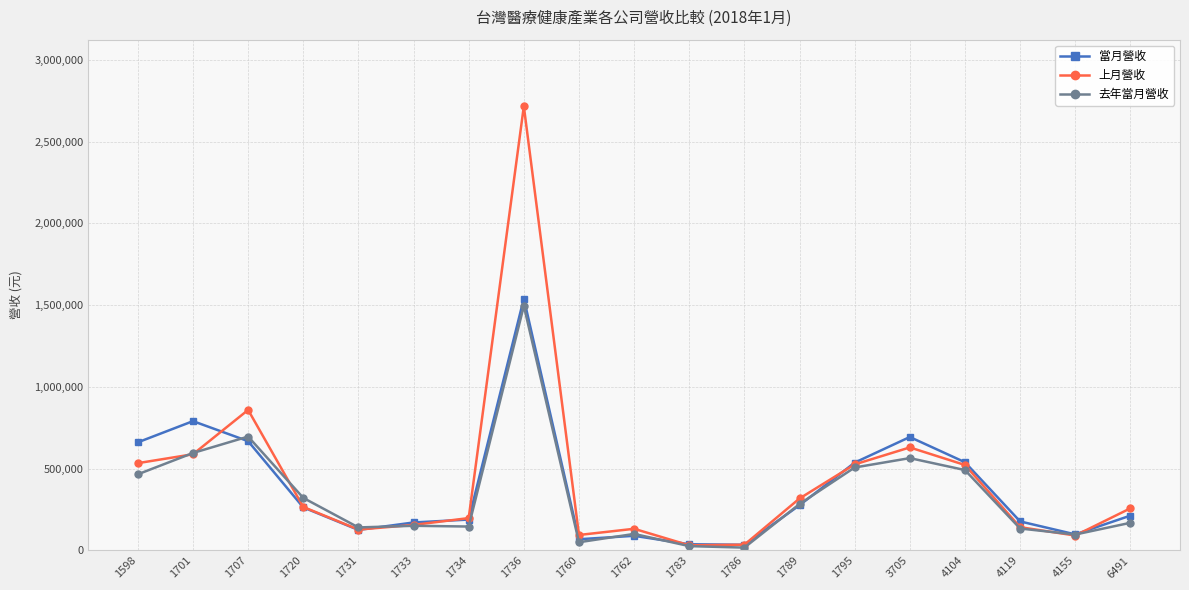

In 去年當月營收, how many points are higher than both neighbors (excluding endpoints)?

5